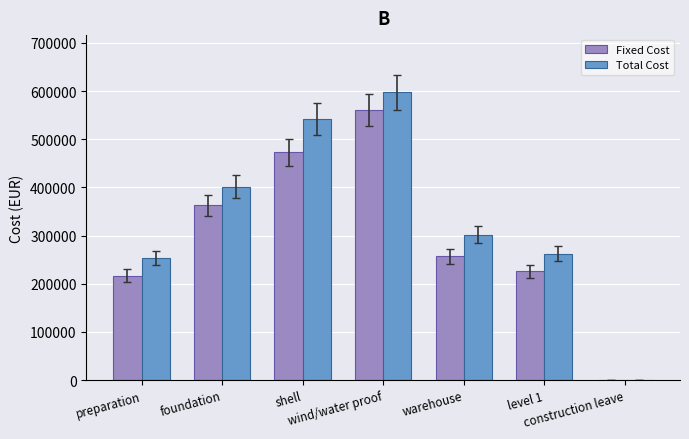

What is the highest value of the Fixed Cost series?

560844.2